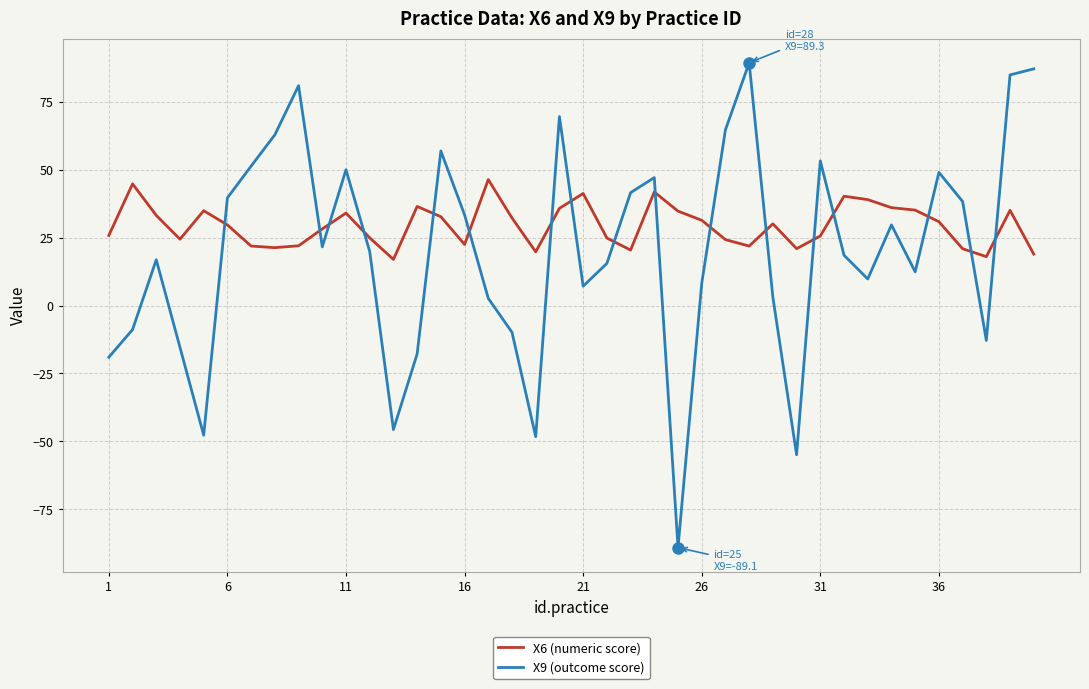

Rank the series by their average value, from highest to lowest.

X6 (numeric score), X9 (outcome score)